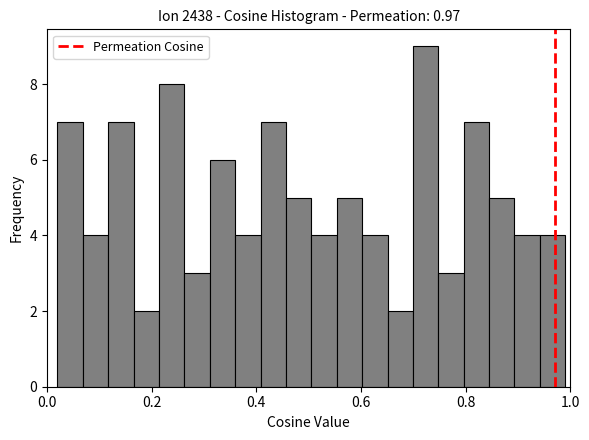

Around what value on the x-axis is the tallest bar? Give the approximate position of its centre, as read against the axis.

0.72